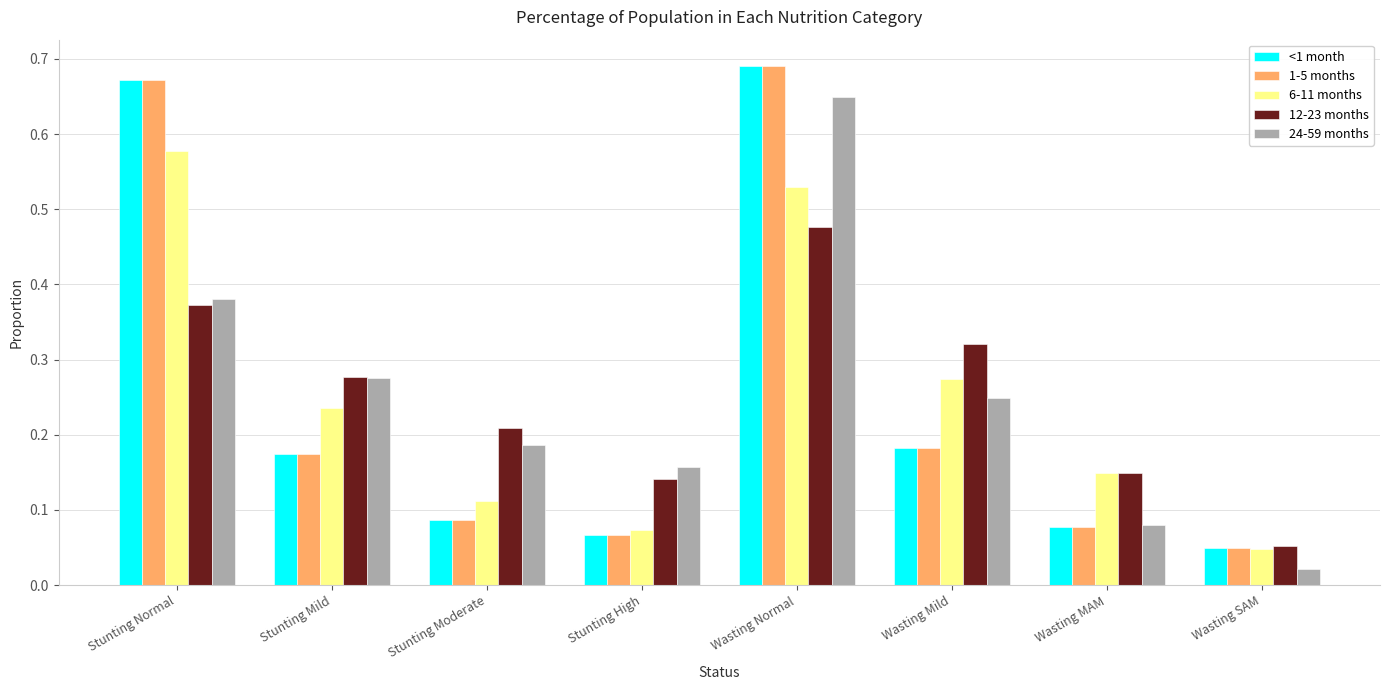

Which series changed the most between Stunting Moderate and Wasting Mild?

6-11 months